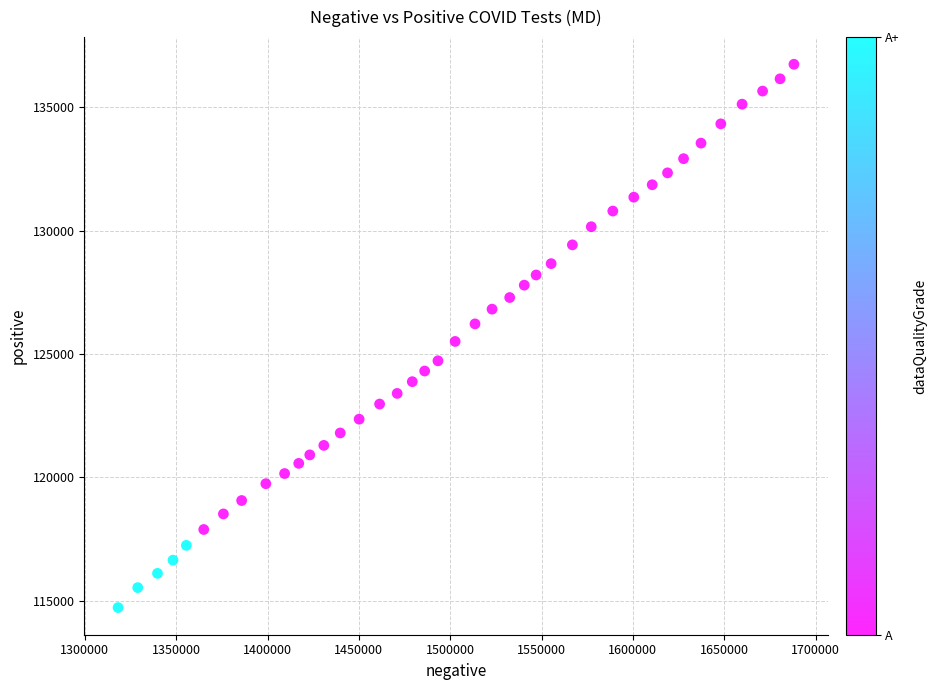

What is the range of Y values (max minus min)?

22020